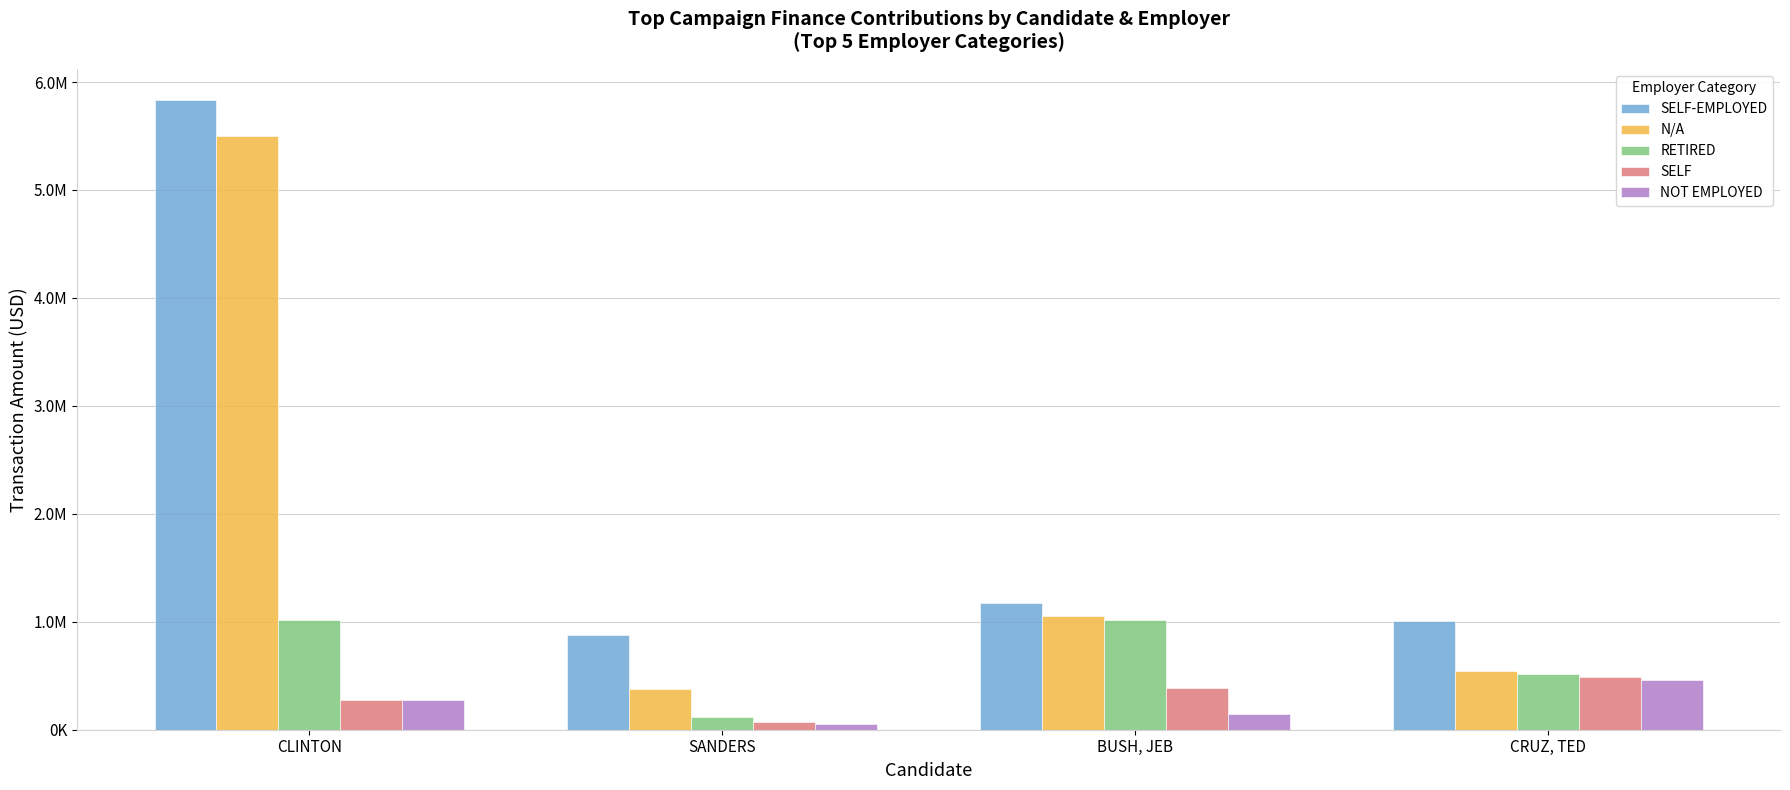

What are all the series names shown in the legend?

SELF-EMPLOYED, N/A, RETIRED, SELF, NOT EMPLOYED